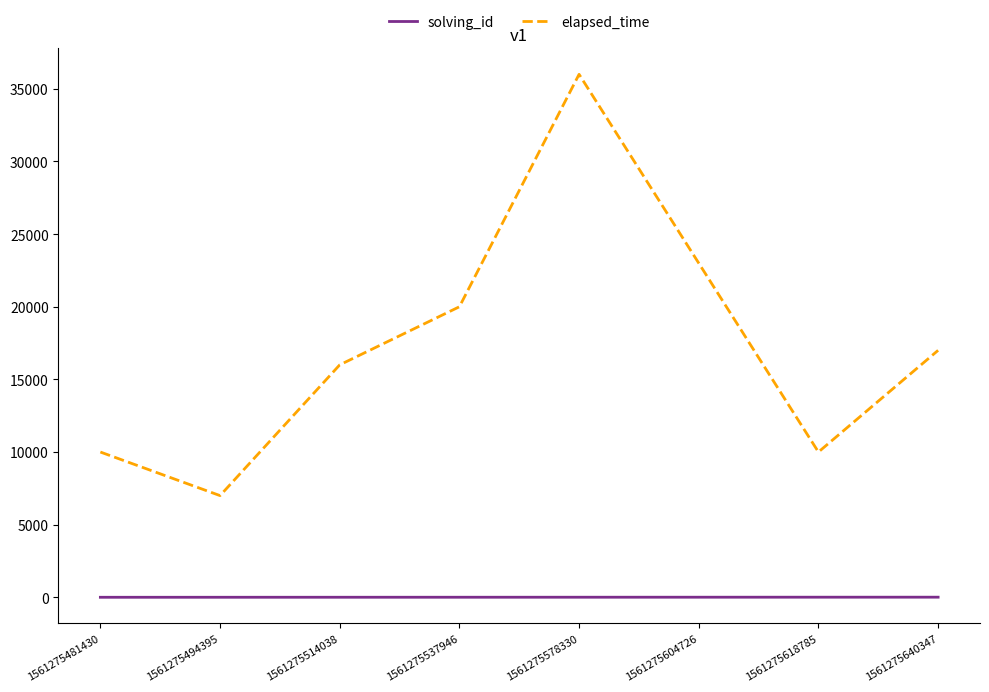

Which category has the lowest value in the elapsed_time series?

1561275494395